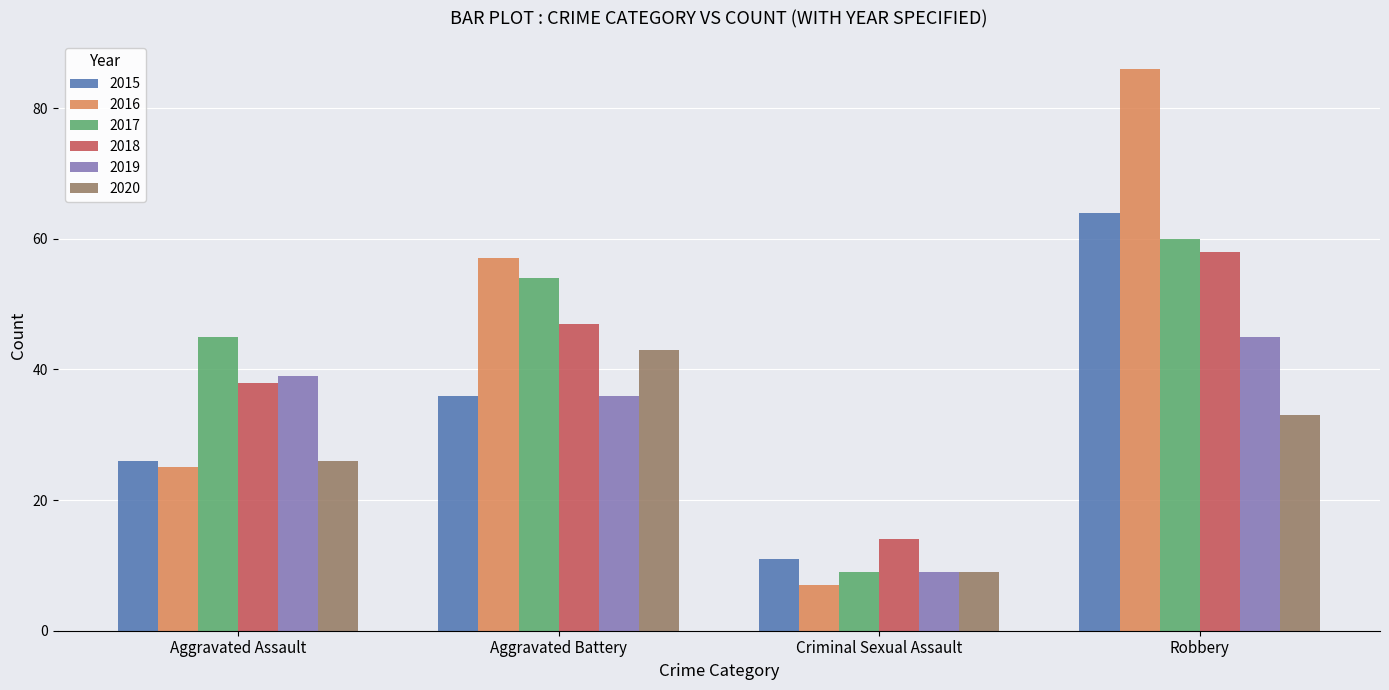

Is the value of 2020 at Robbery greater than the value of 2019 at Criminal Sexual Assault?

Yes